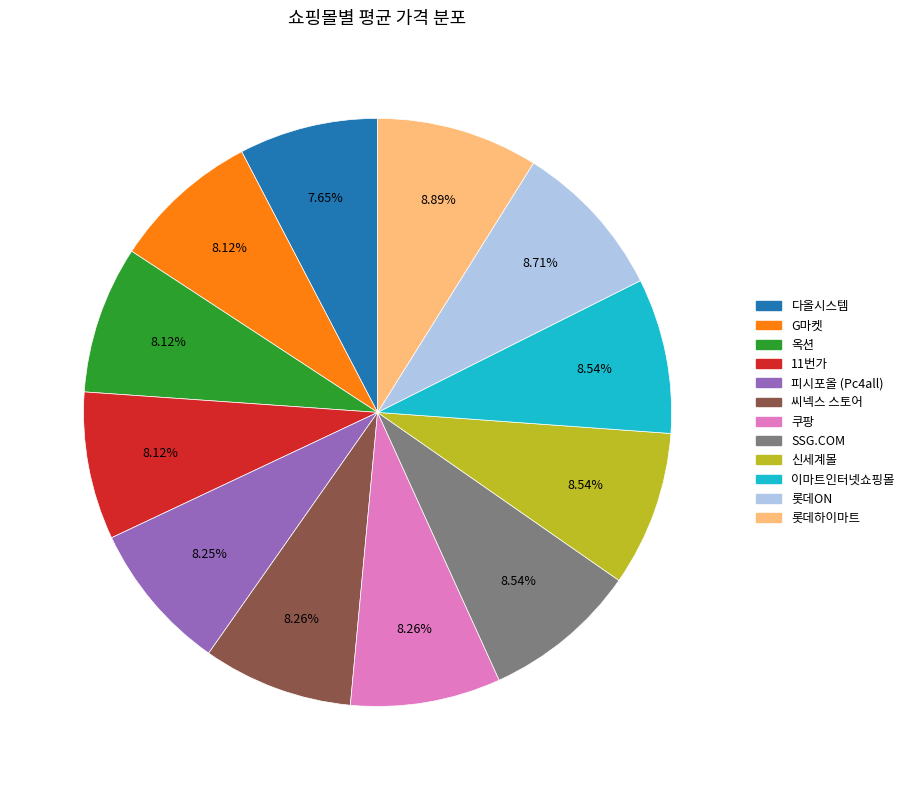

How much of the chart is everything except 롯데ON?

91.3%